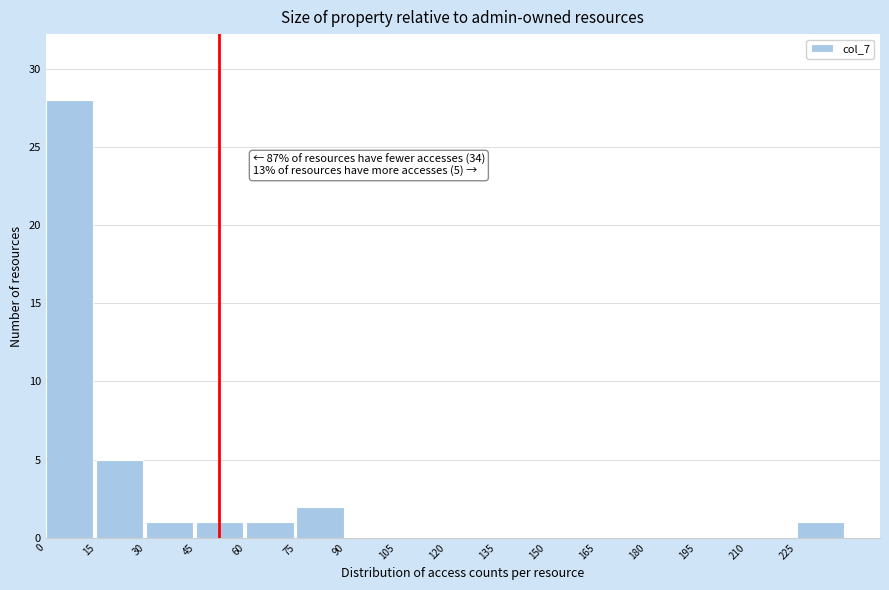

Over which range of the x-axis is the bar tallest?

0 to 15